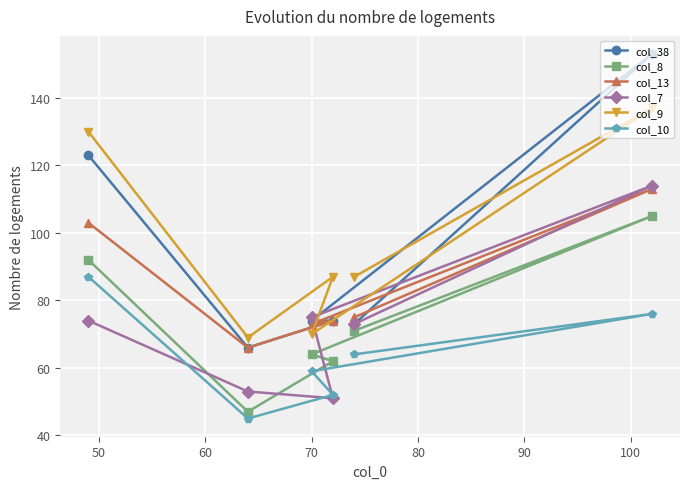

What is the value of the col_13 point at the 1st from the left?

103